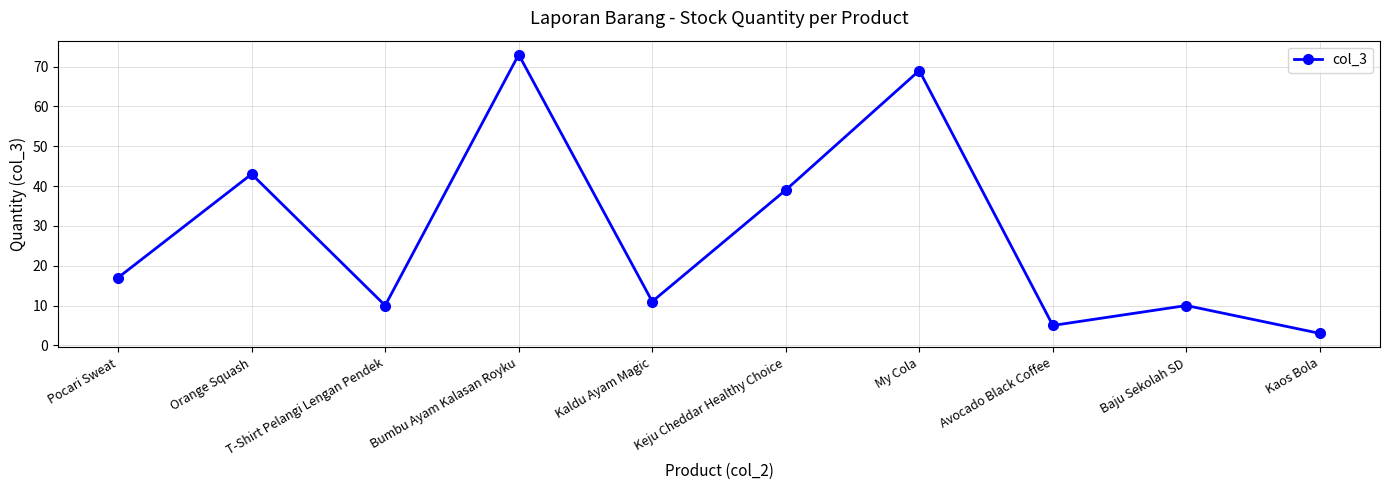

The chart shows a value of 73 at Bumbu Ayam Kalasan Royku. True or false?

True